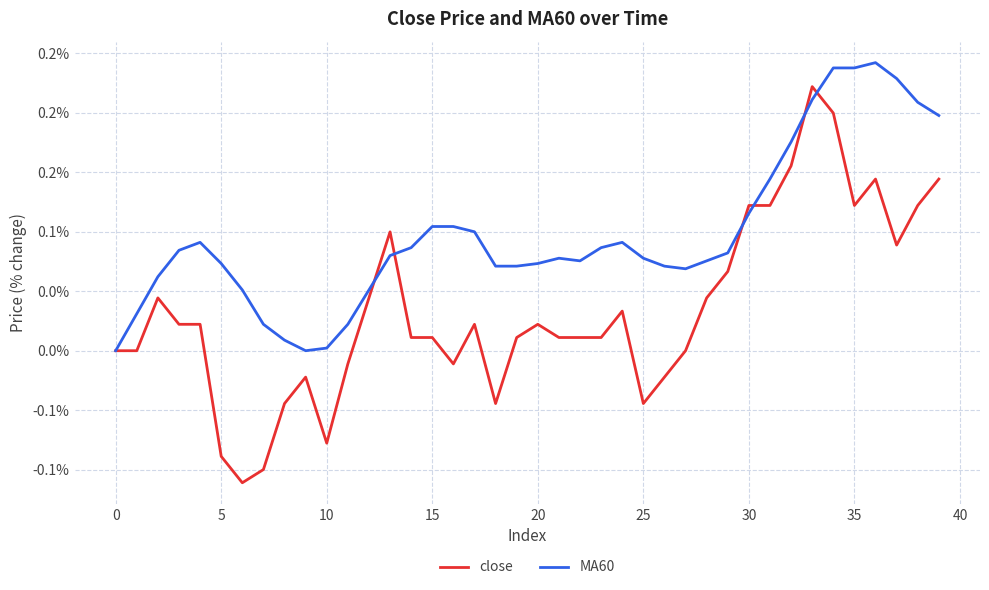

Is this an area chart (filled region under the line)?

No